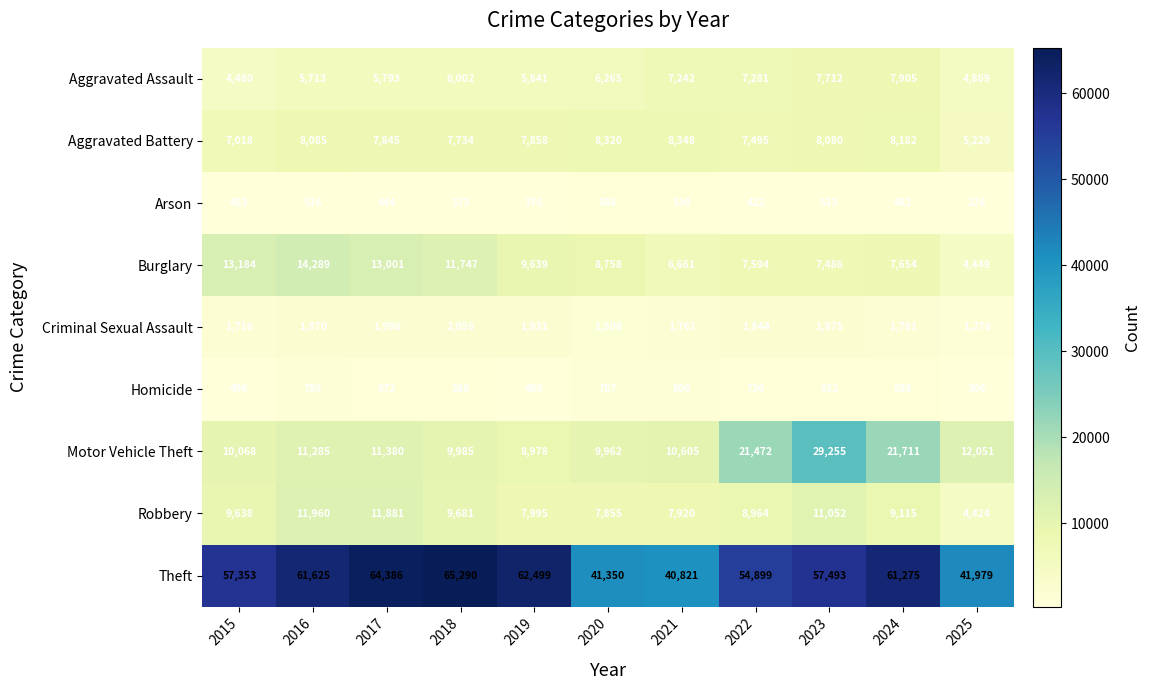

Is it true that Robbery equals 11960 at 2016?

True